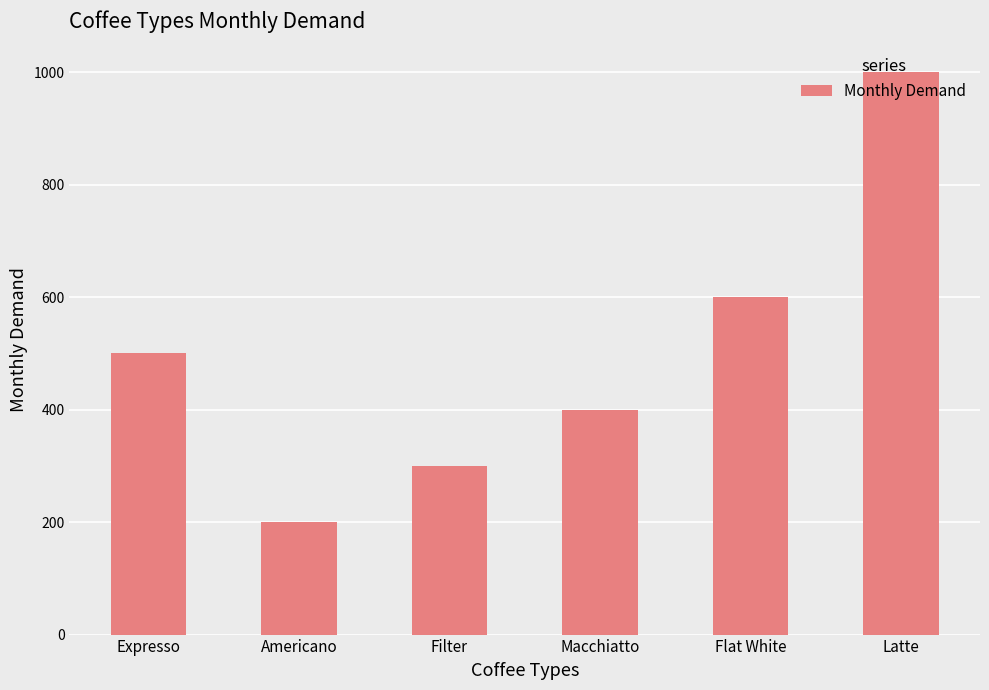

What is the greatest value displayed?

1000